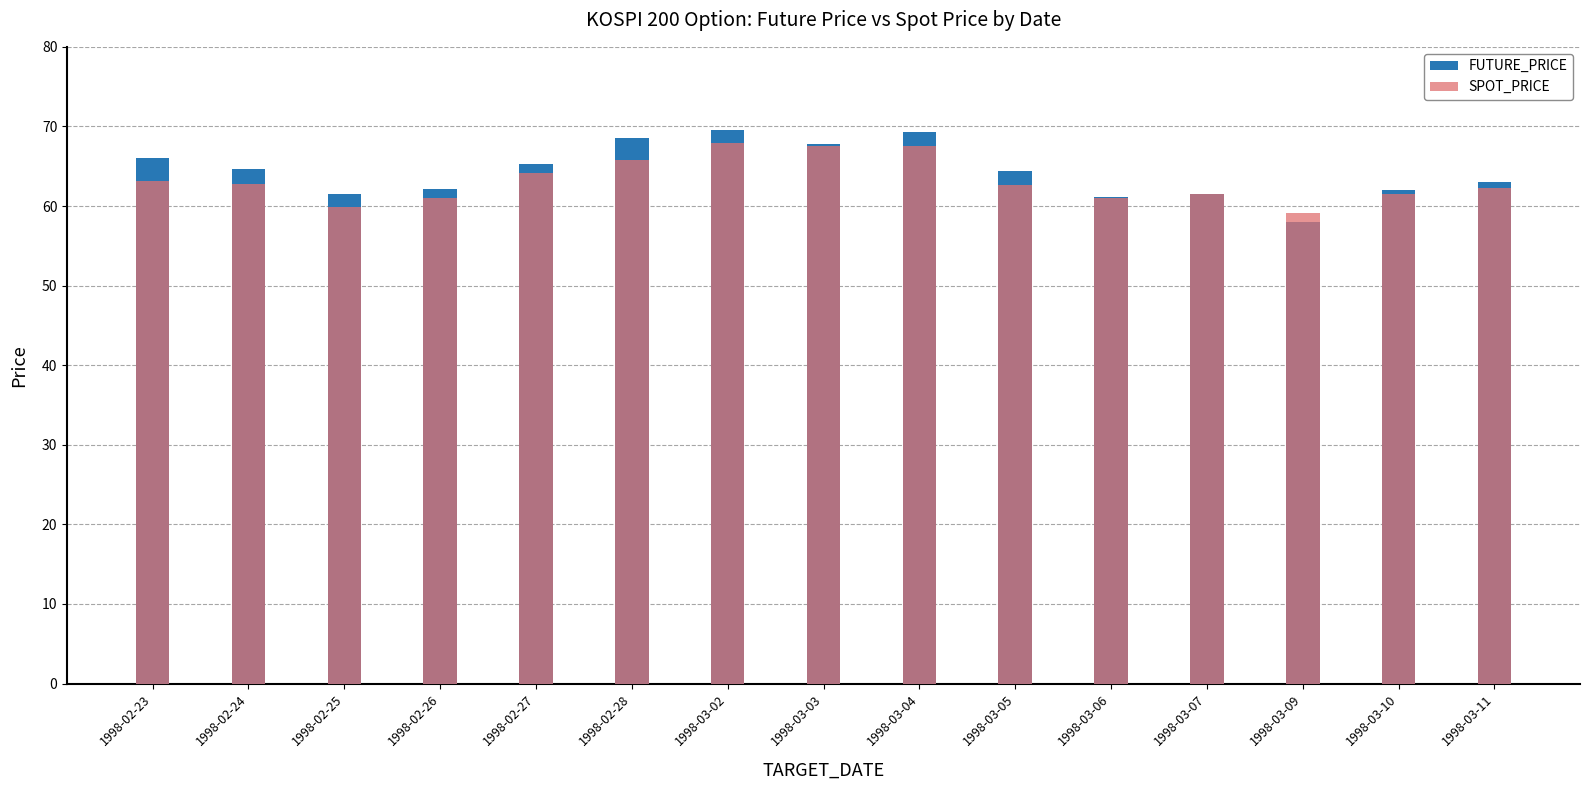

True or false: FUTURE_PRICE has a value of 63.0 at 1998-03-11.

True